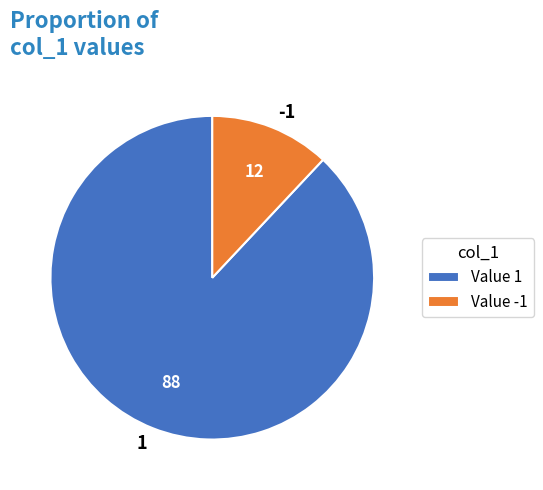

Do -1 and 1 together represent more than half of the pie?

Yes